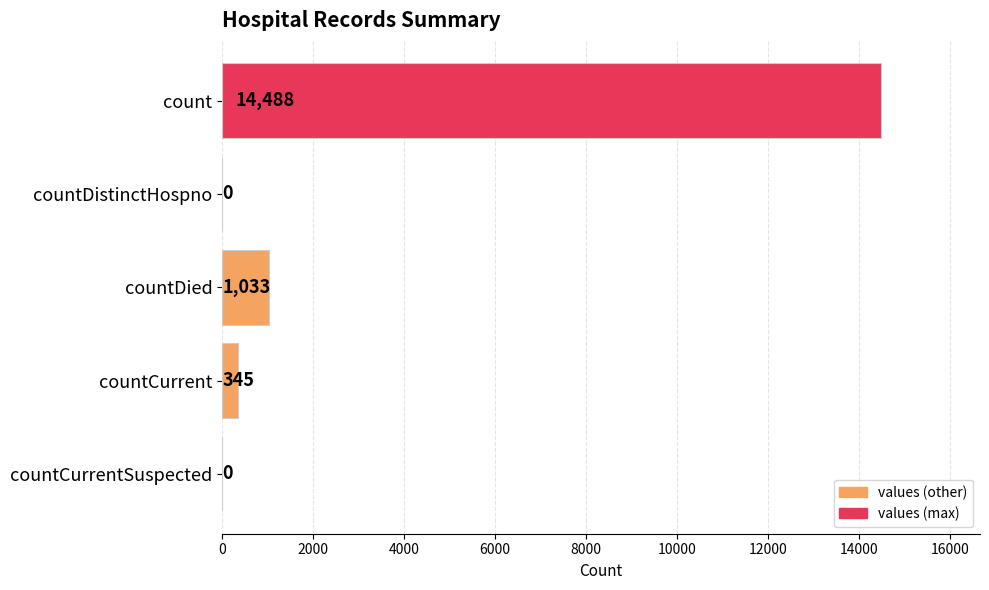

Reading top to bottom, transcribe all the data shown in this chart.

count=14488	countDistinctHospno=0	countDied=1033	countCurrent=345	countCurrentSuspected=0